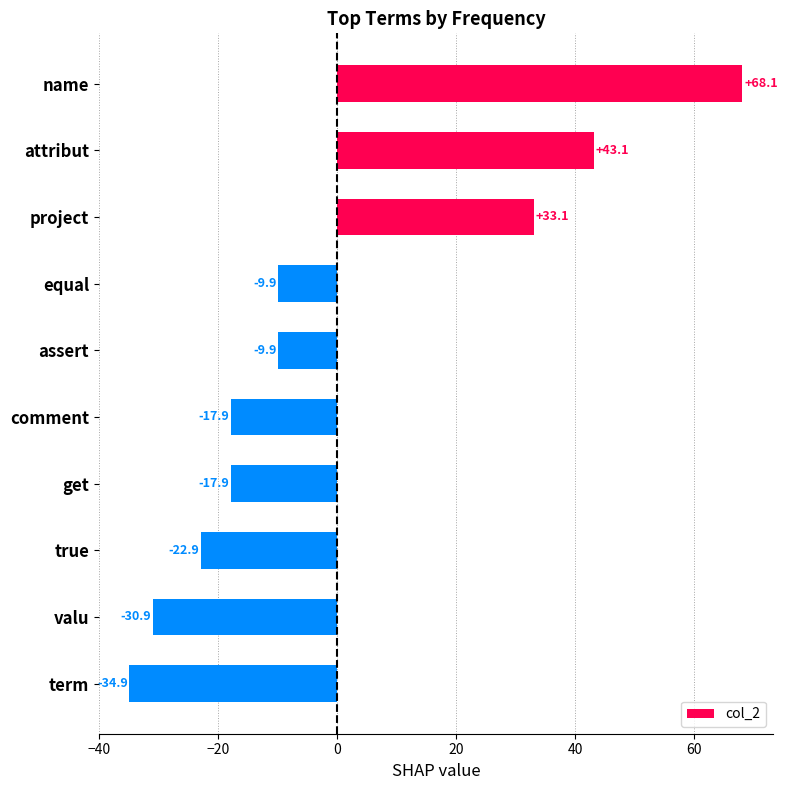

Count the number of categories in the chart.

10